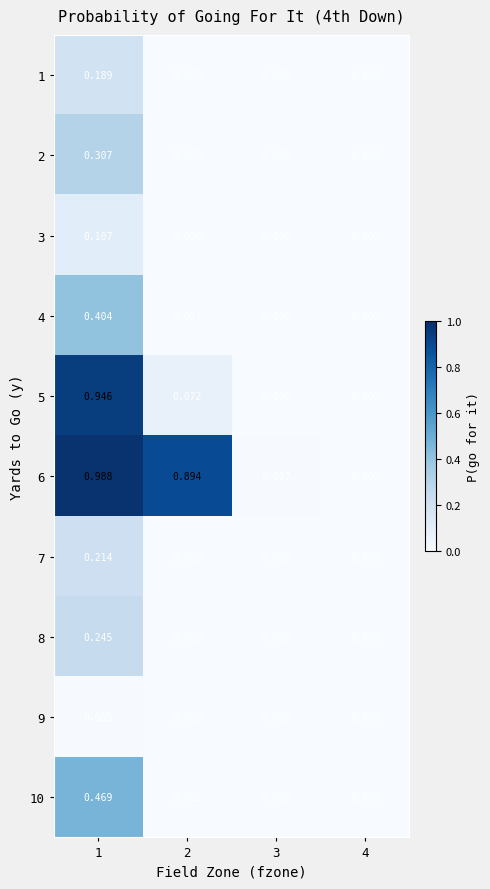

Is the value of 8 at 3 greater than the value of 4 at 1?

No